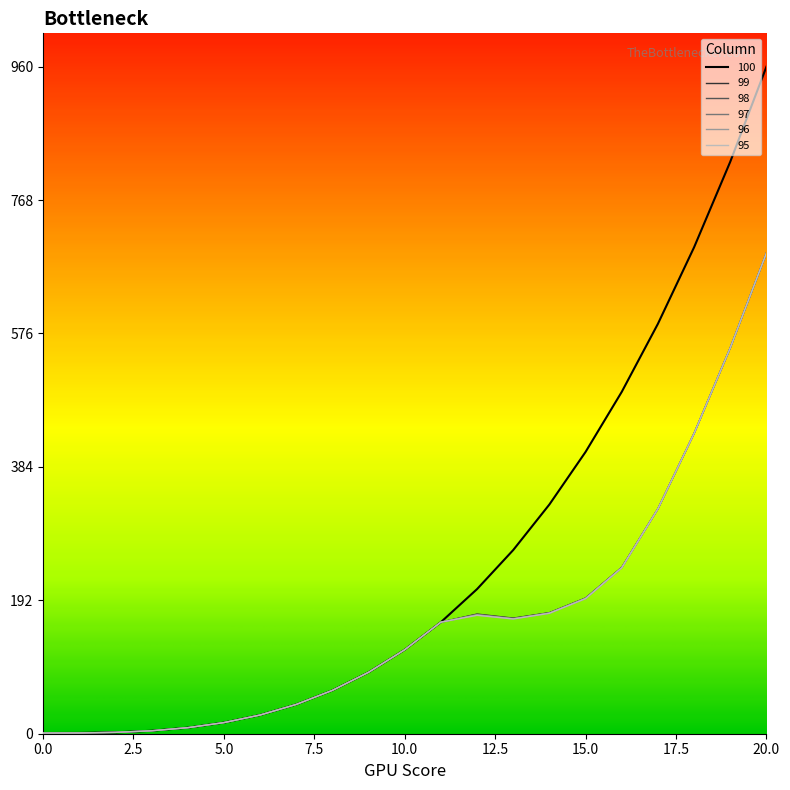

Which series has the largest total across all categories?

100